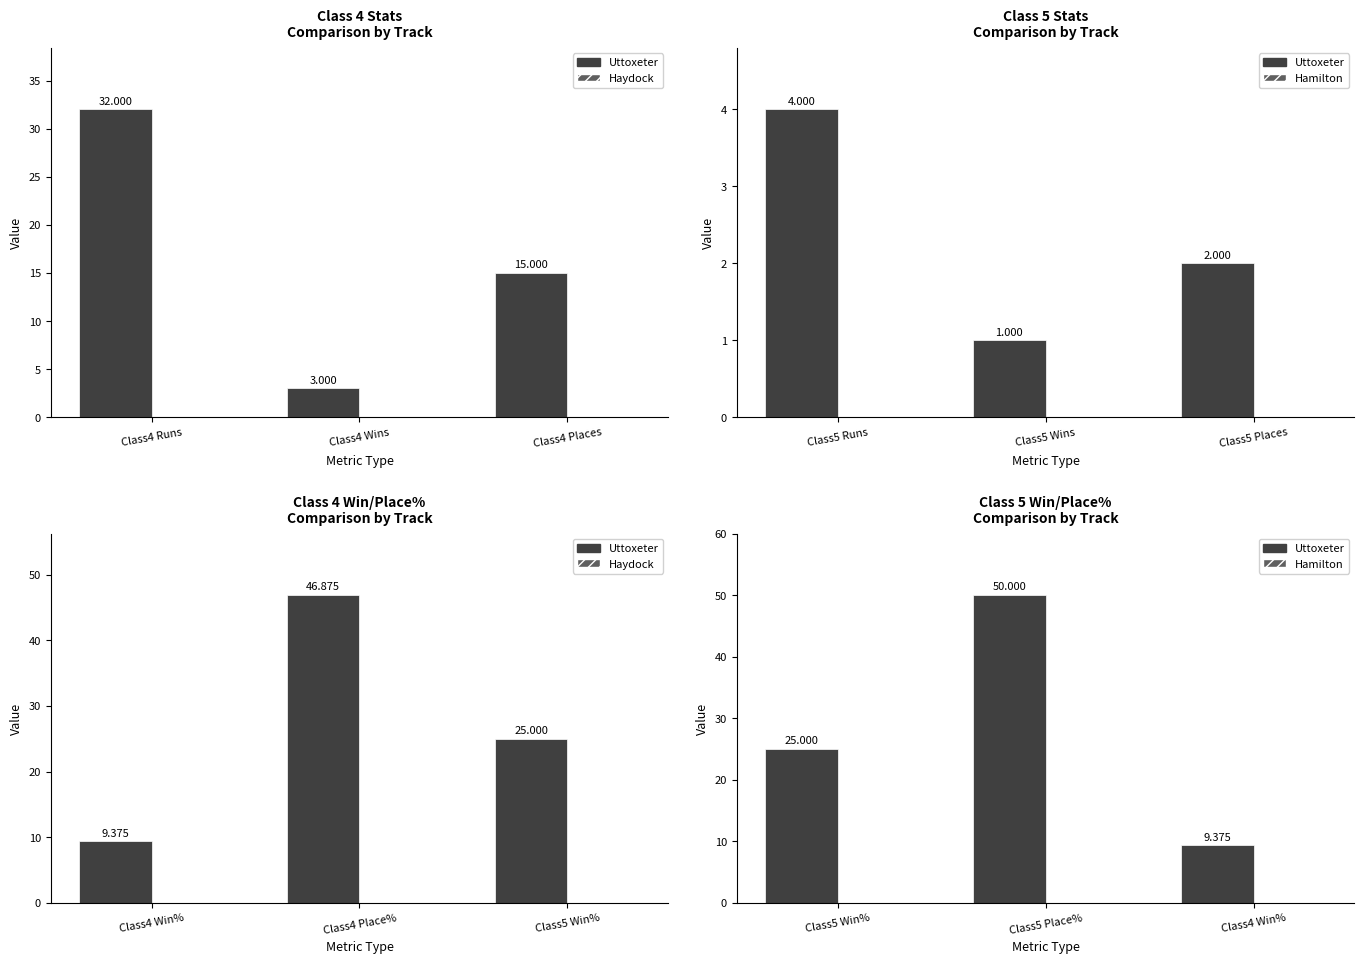

Does the chart contain stacked bars?

No